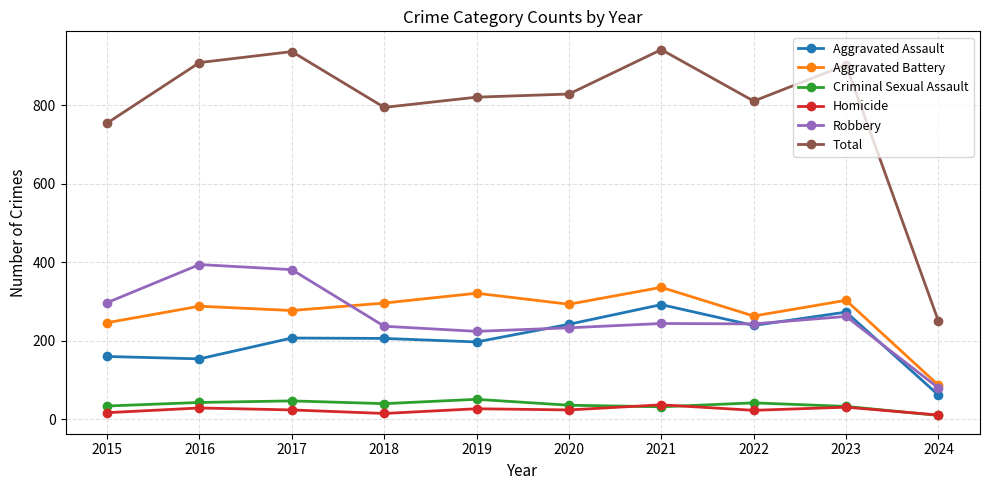

How many categories are shown in the chart?

10